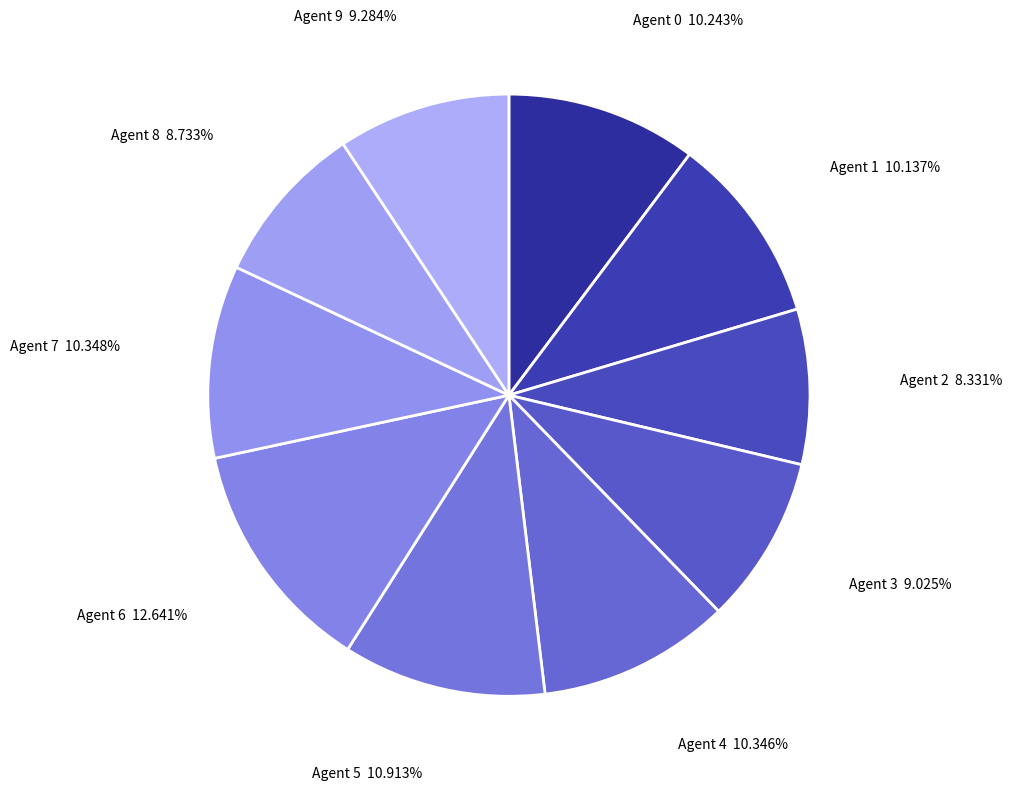

Which has a higher value, Agent 9 or Agent 2?

Agent 9